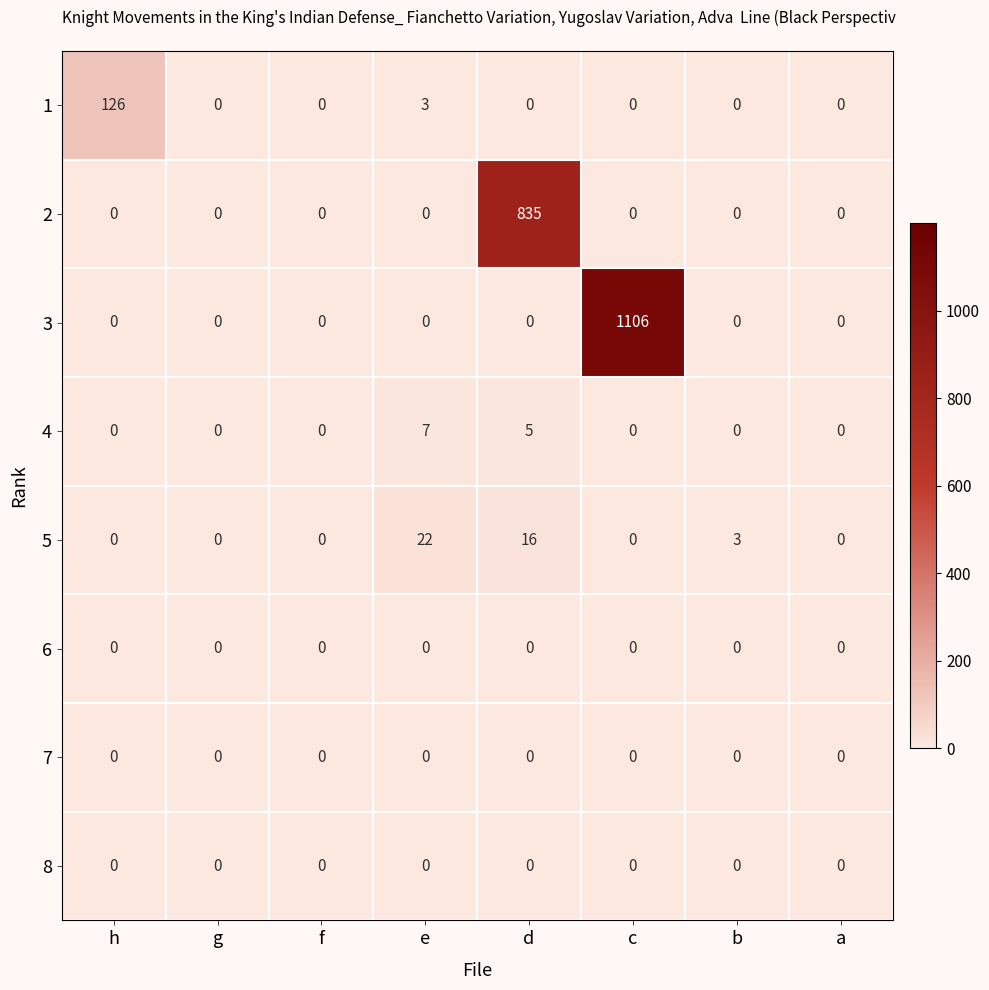

True or false: 8 has a value of 0 at g.

True